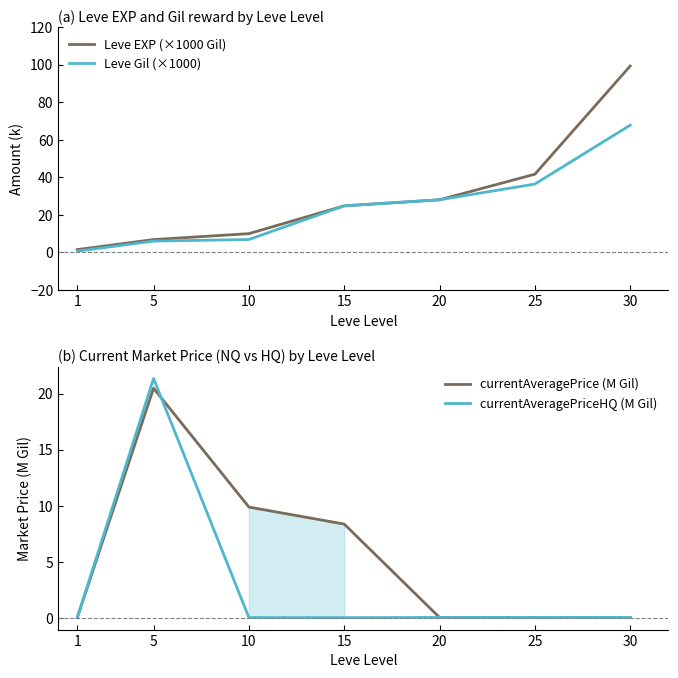

The currentAveragePriceHQ (M Gil) series shows 0.1 at 25. True or false?

False